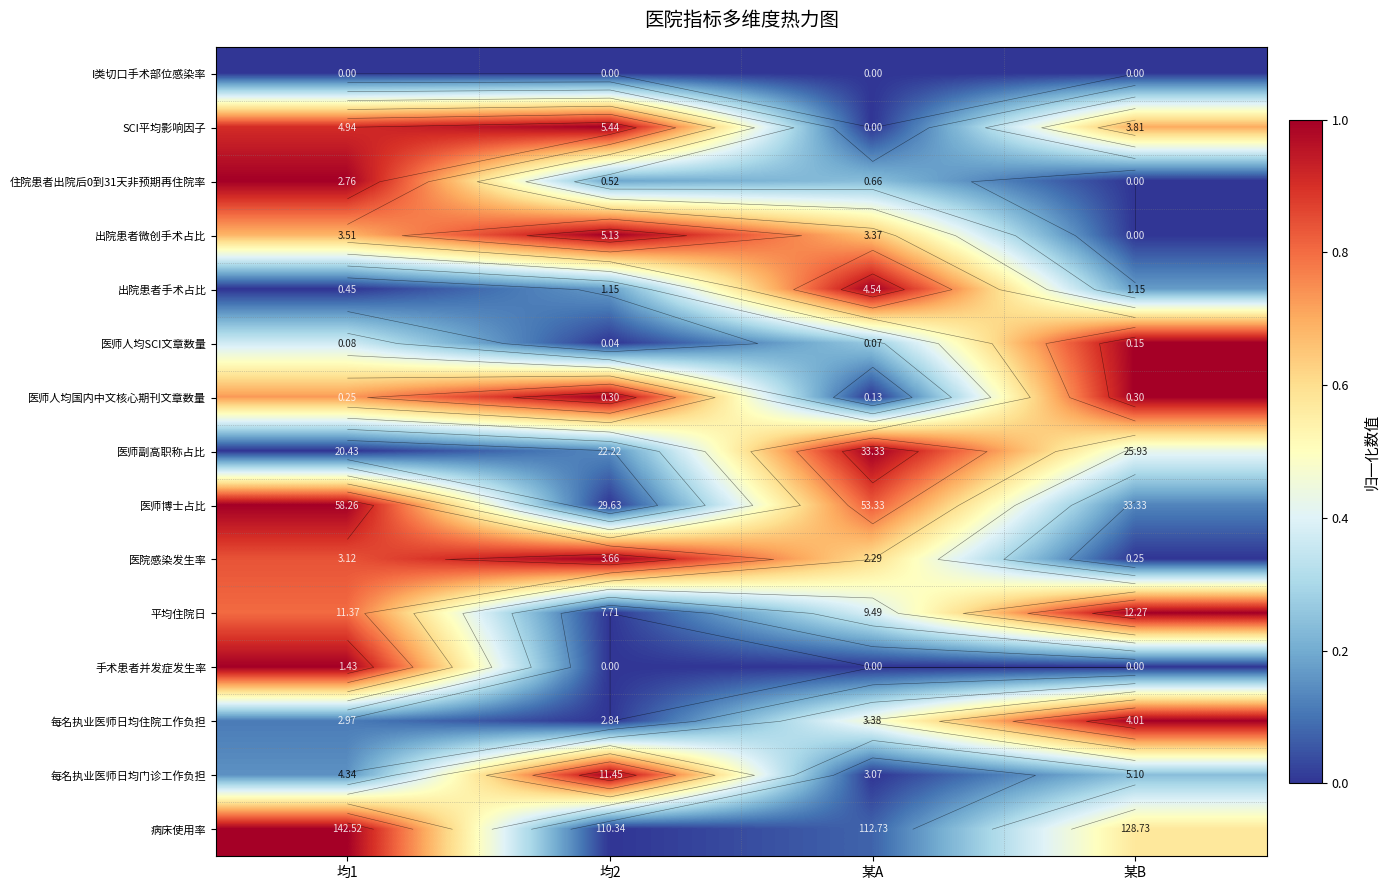

What is the difference between the highest and lowest values at 均2?

1.0